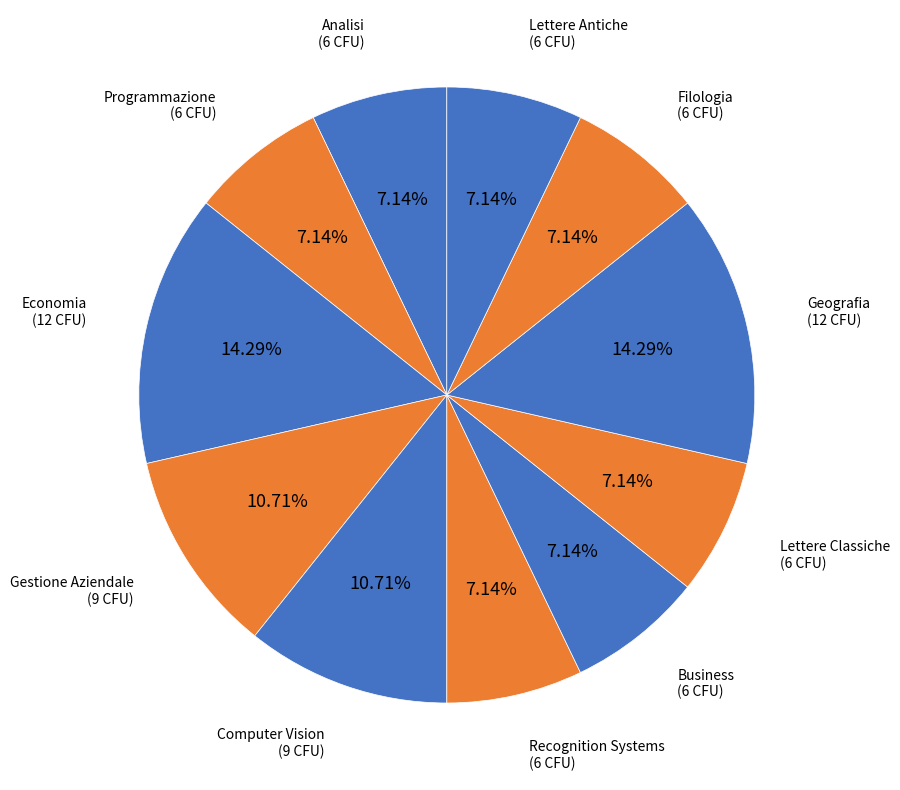

Count the number of slices in the pie.

11